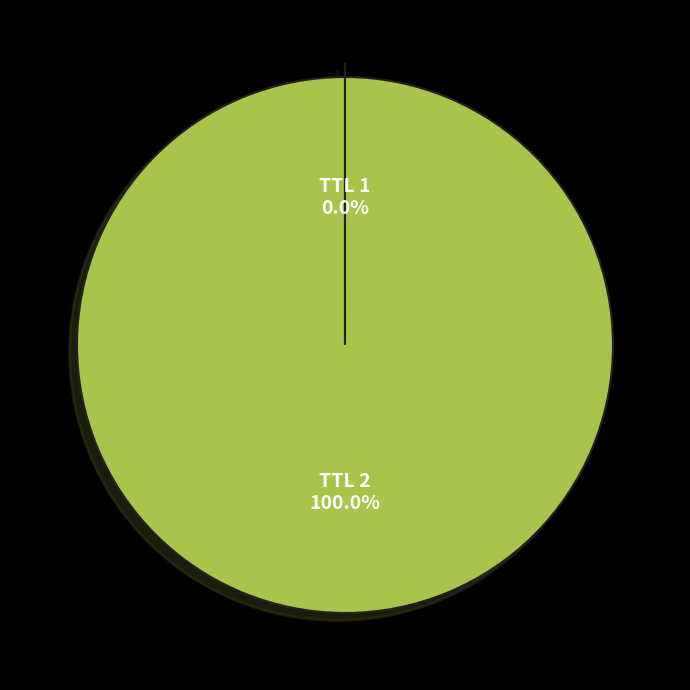

Which slice represents more than half of the pie?

TTL 2